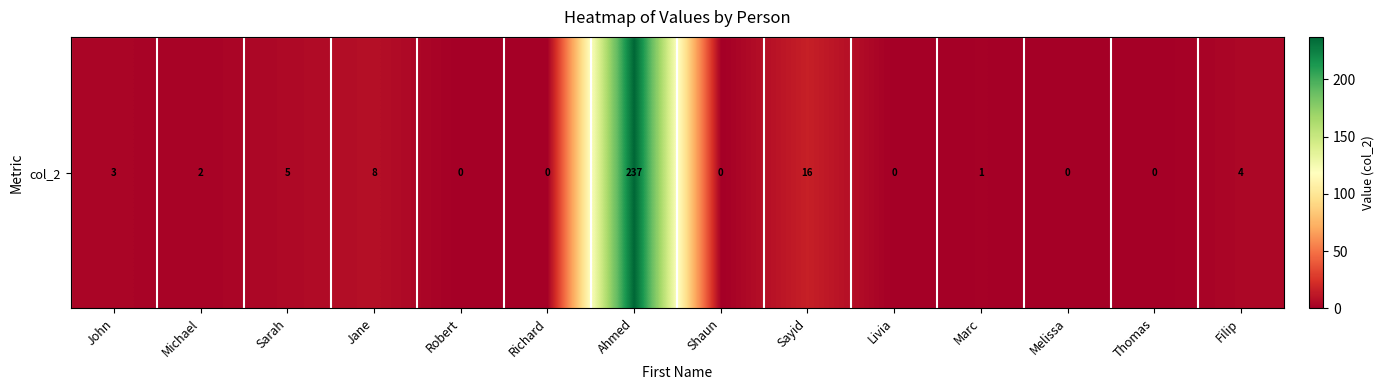

Which label corresponds to the largest value in the chart?

Ahmed